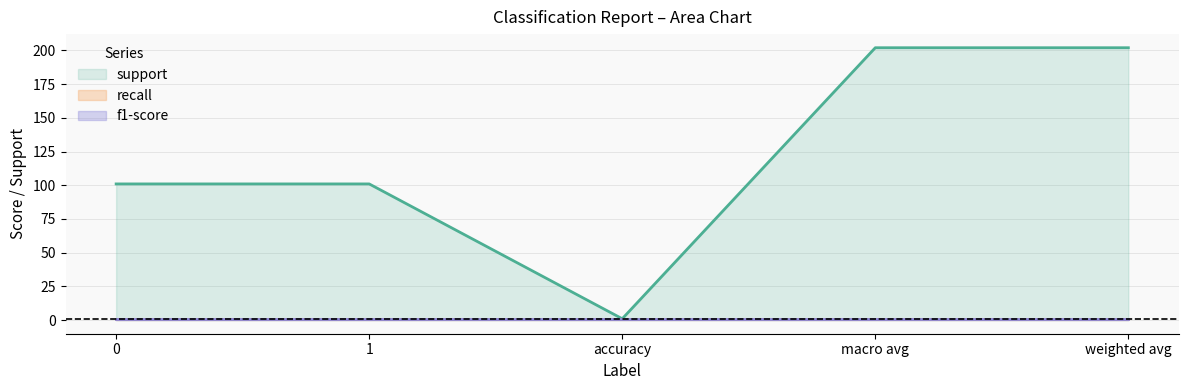

True or false: recall and f1-score intersect in this chart.

False